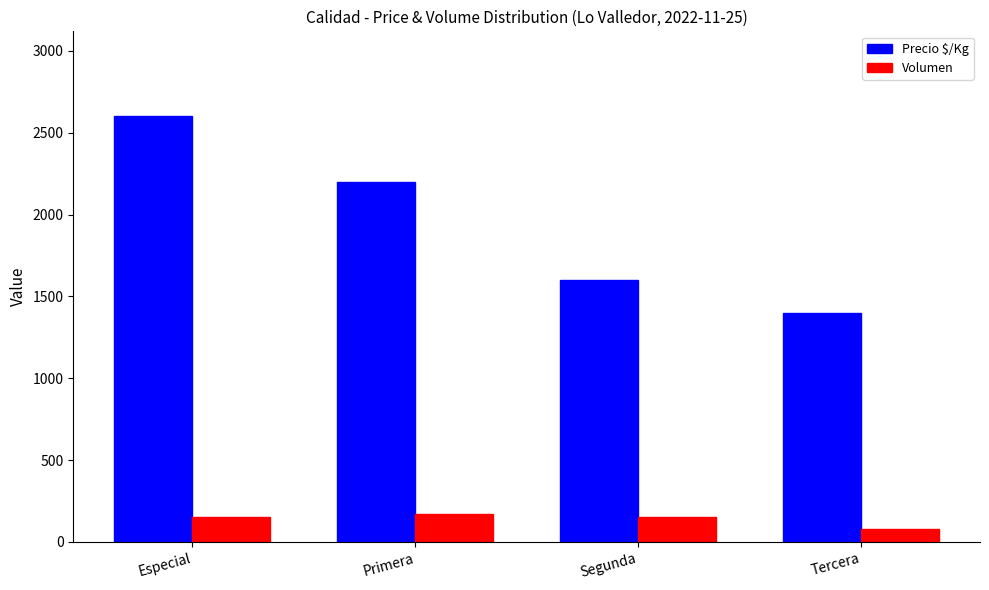

What is the value of the Precio $/Kg bar at the 3rd from the left?

1600